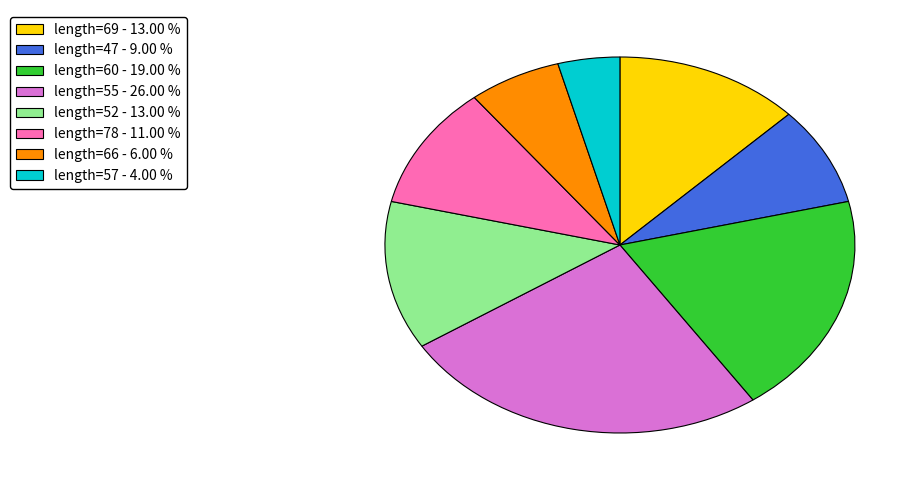

Does length=52 represent more than half of the total?

No